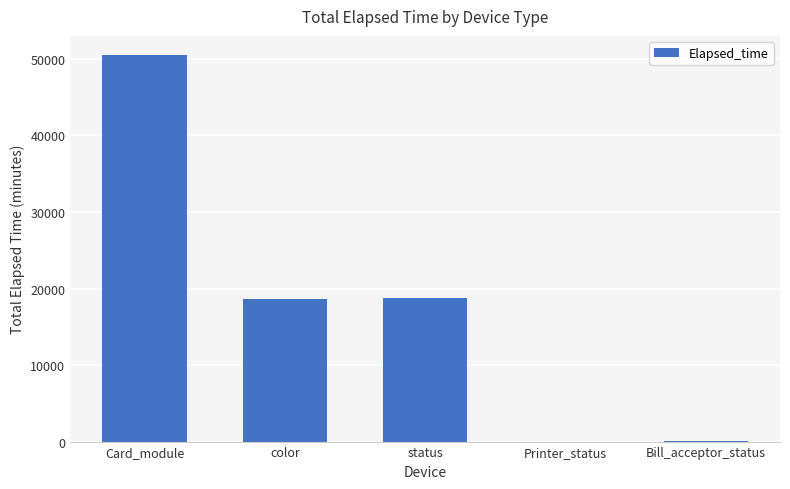

What is the sum of the values at status and Card_module?

69220